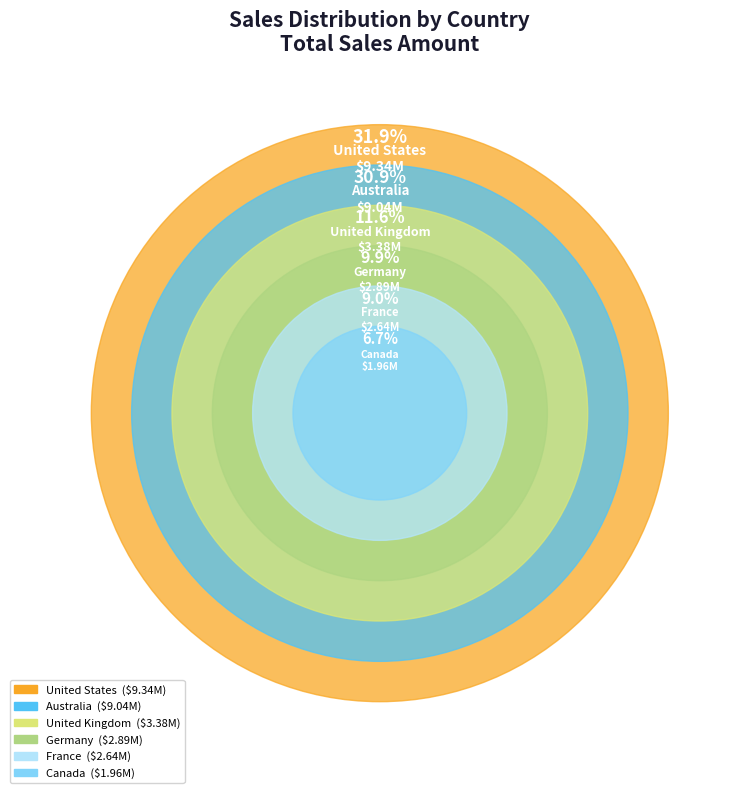

To the nearest percent, what is the difference between the United States and France slice percentages?

23%